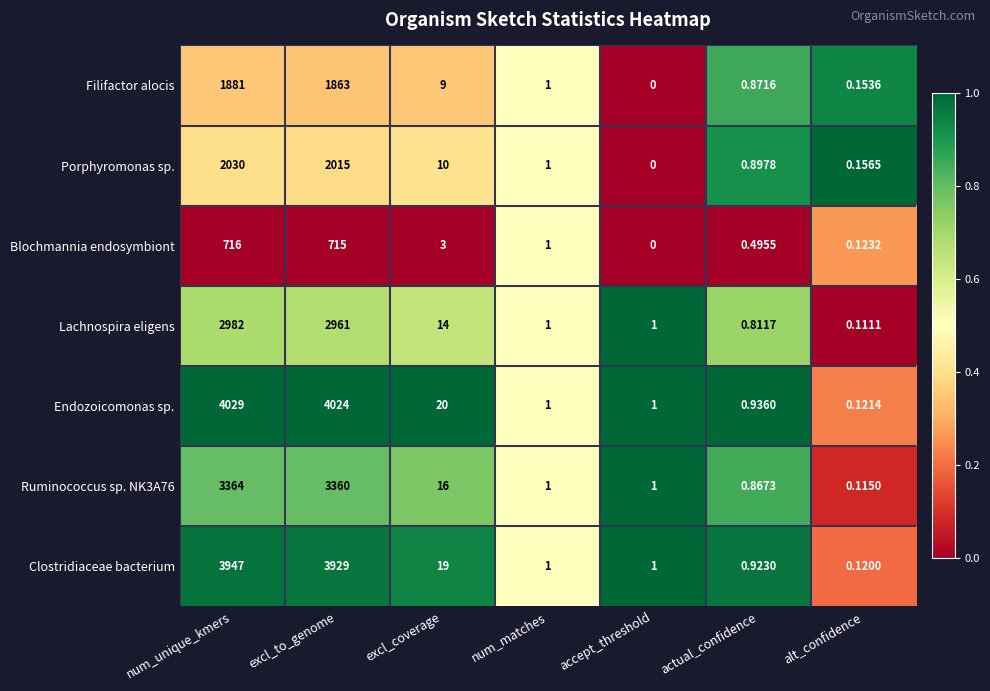

Where does the Ruminococcus sp. NK3A76 series first go above 1?

num_unique_kmers